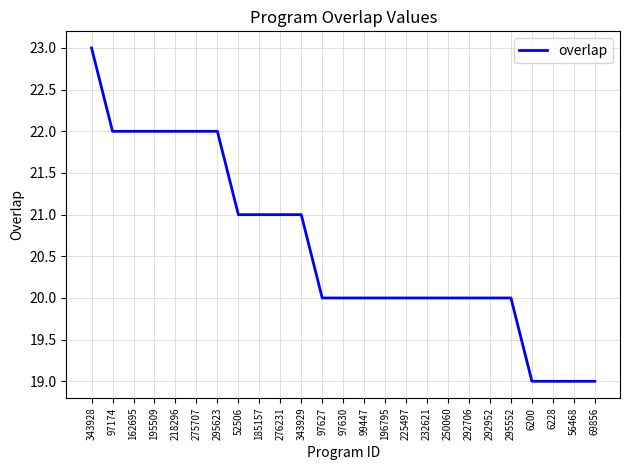

What position from the left is 250060?

18